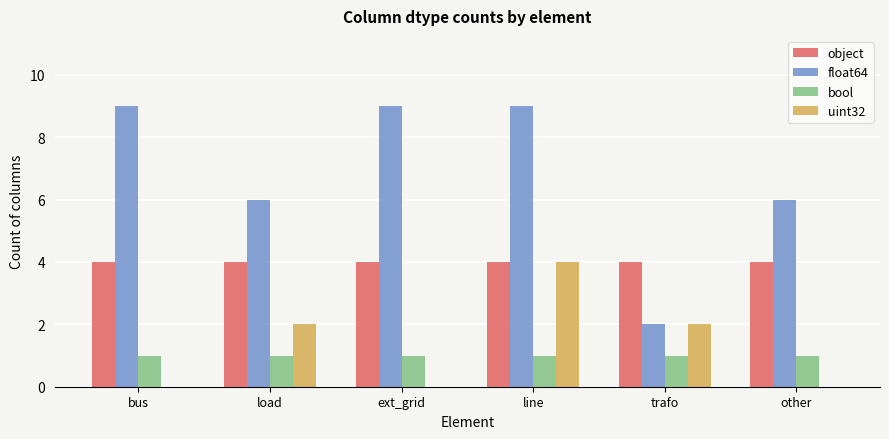

Reading left to right, transcribe all the data shown in this chart.

object: bus=4	load=4	ext_grid=4	line=4	trafo=4	other=4
float64: bus=9	load=6	ext_grid=9	line=9	trafo=2	other=6
bool: bus=1	load=1	ext_grid=1	line=1	trafo=1	other=1
uint32: bus=0	load=2	ext_grid=0	line=4	trafo=2	other=0